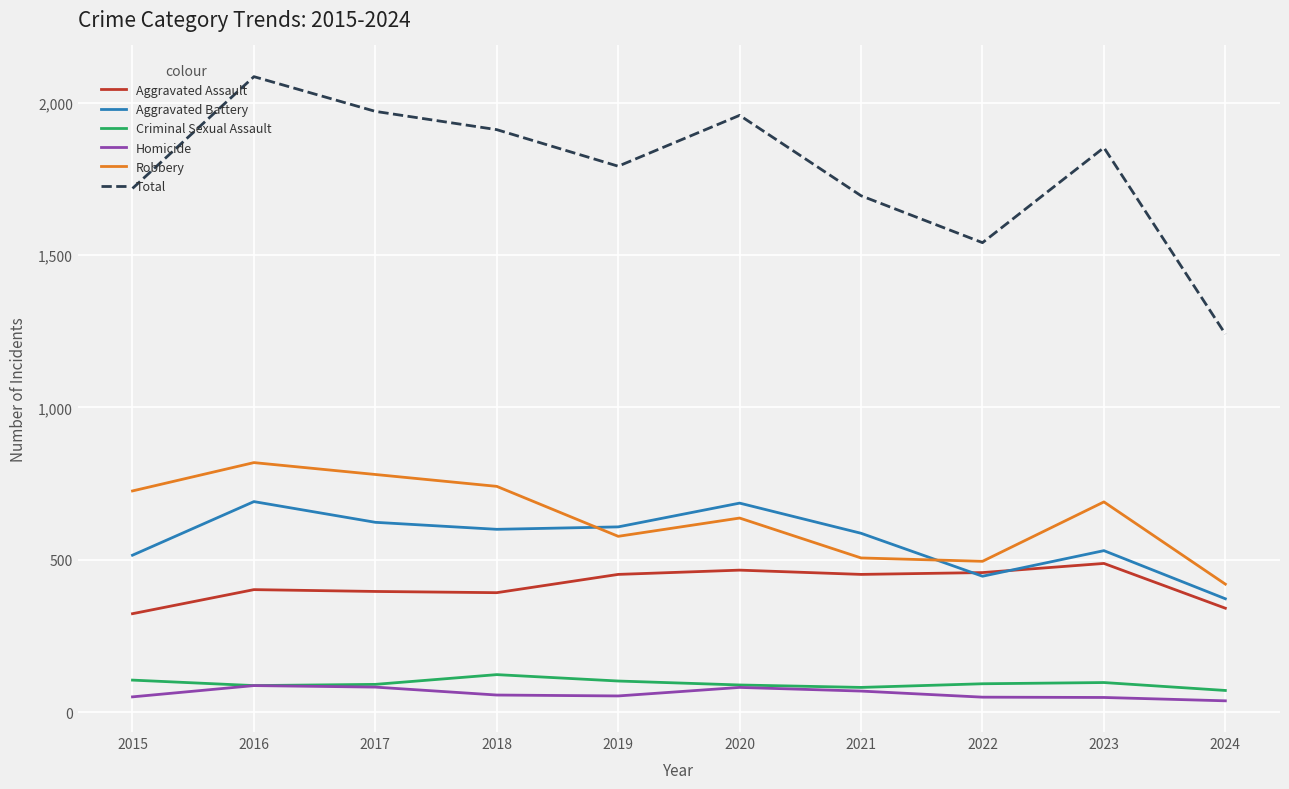

At how many categories does at least one series exceed 1225?

10